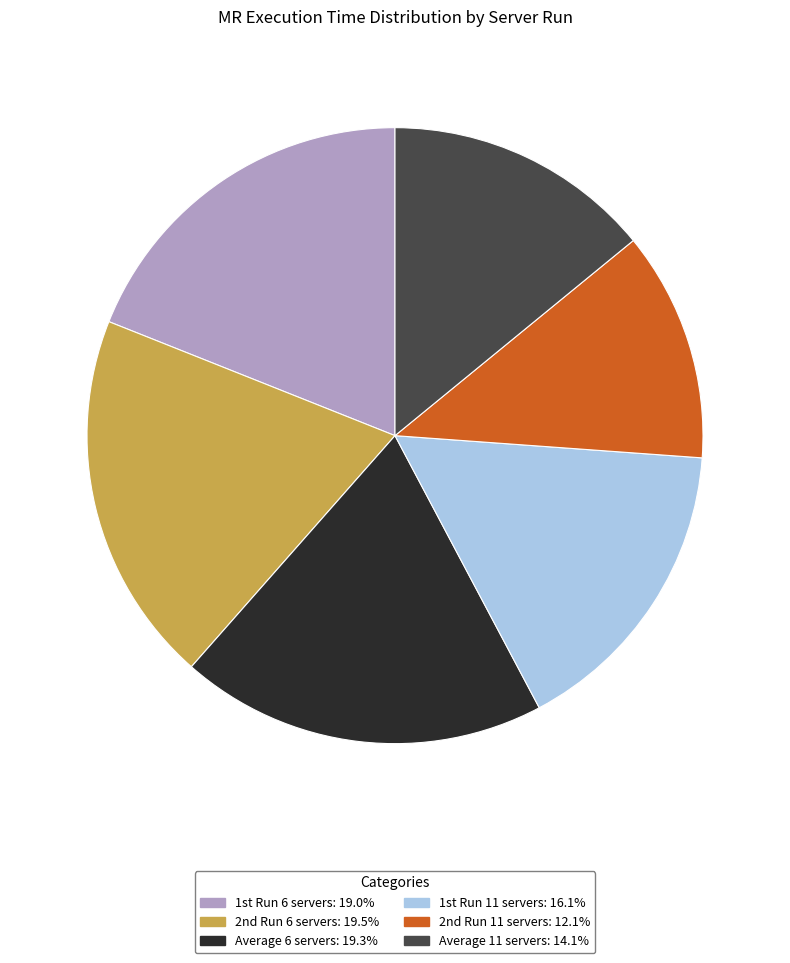

Is there a majority slice in this chart?

No